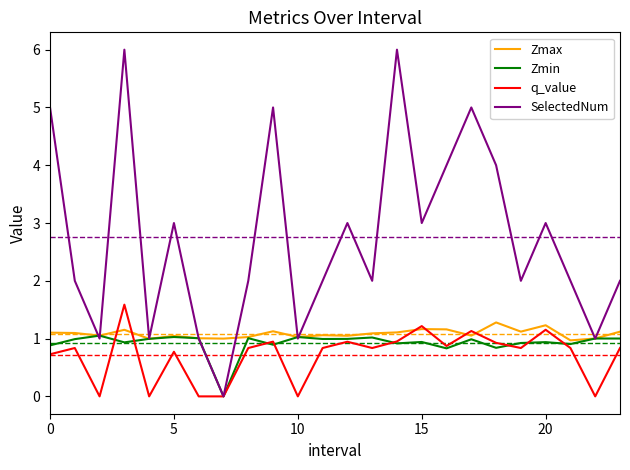

Which series has the widest spread of values?

SelectedNum